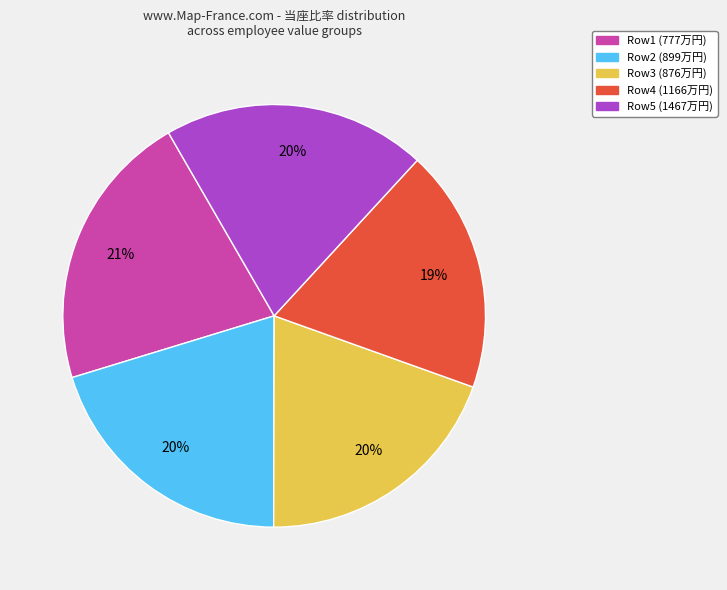

Does any single category account for the majority?

No